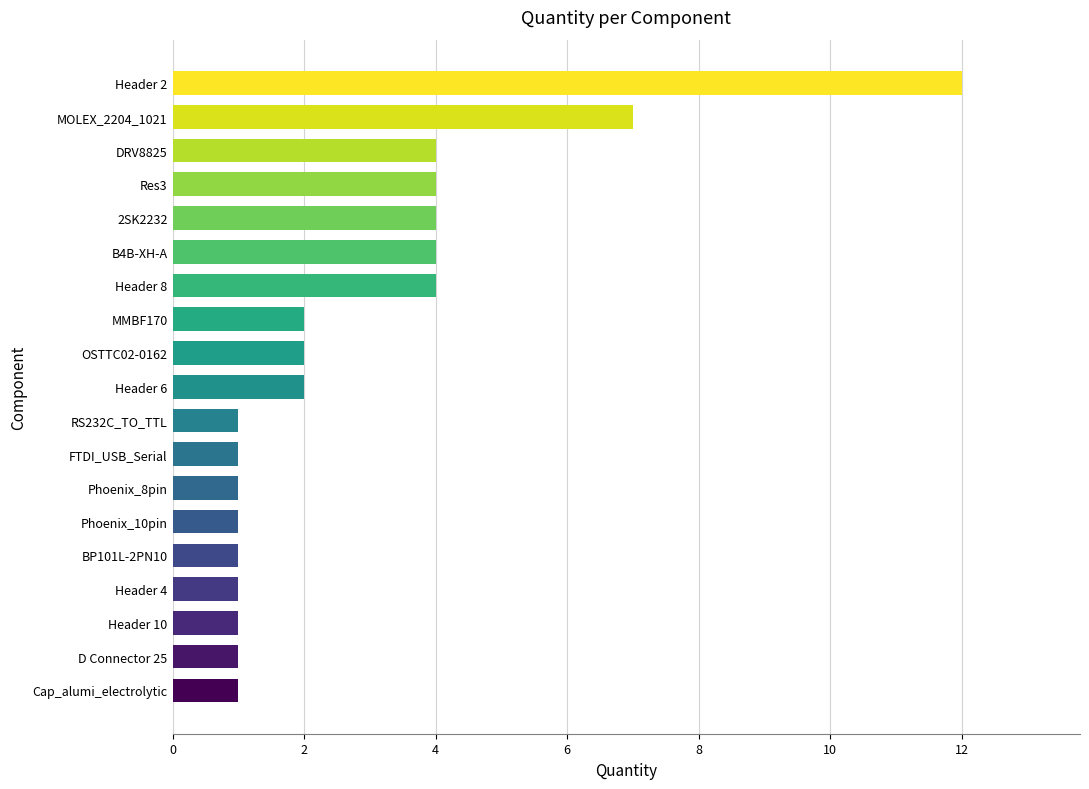

True or false: the data shows 2 at Header 6.

True